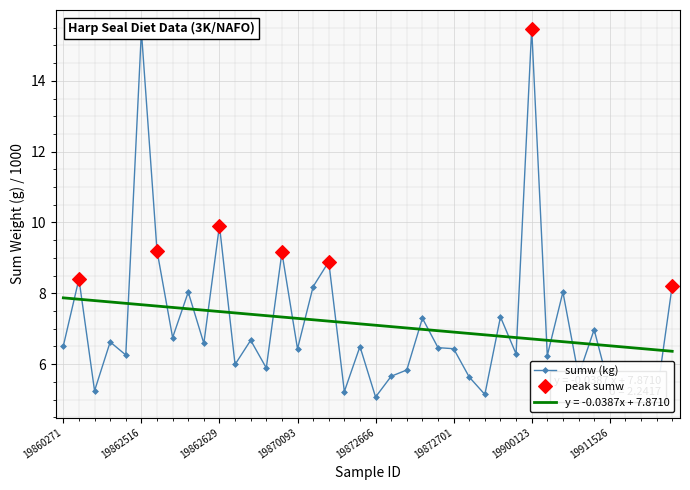

How many interior local valleys does the peak sumw series have?

2